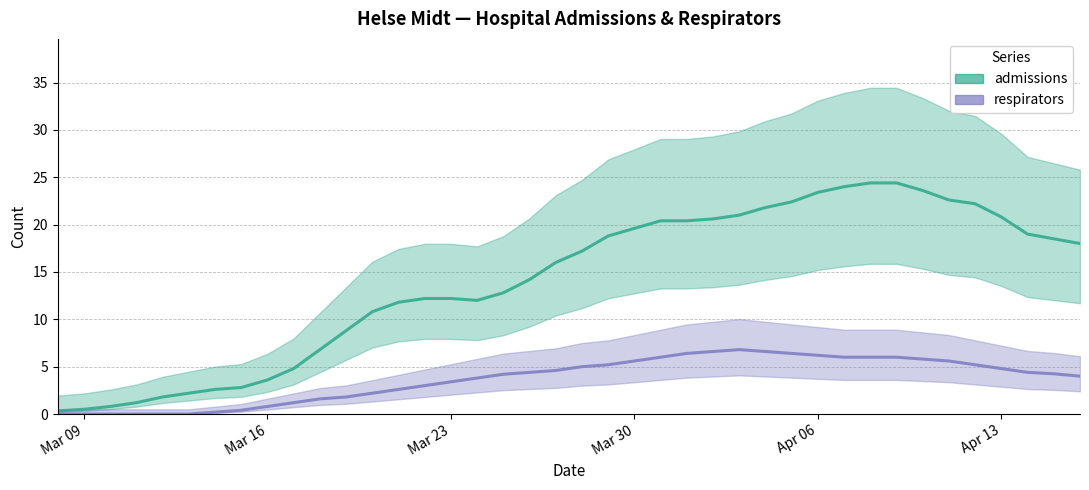

What is the sum of the respirators values at 2020-03-31 and 2020-04-01?

12.4